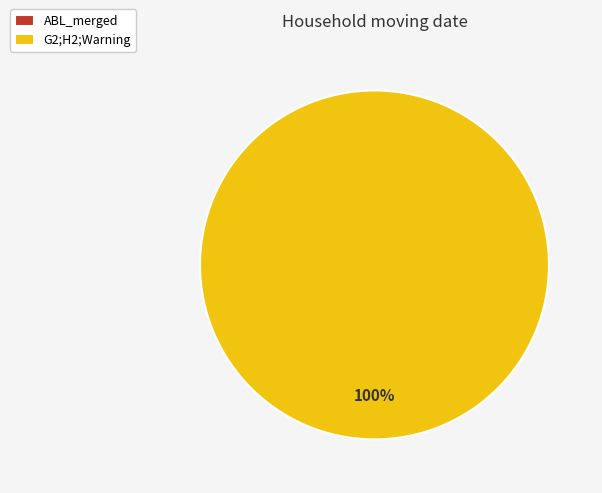

The ABL_merged slice represents 0% of the pie. True or false?

True